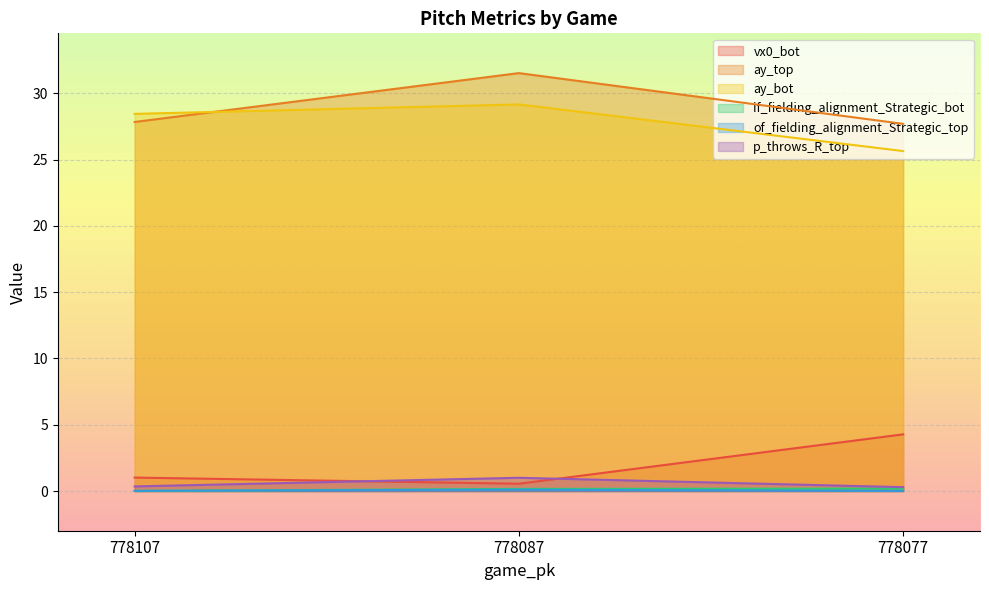

Is the value of ay_bot at 778077 greater than the value of of_fielding_alignment_Strategic_top at 778077?

Yes